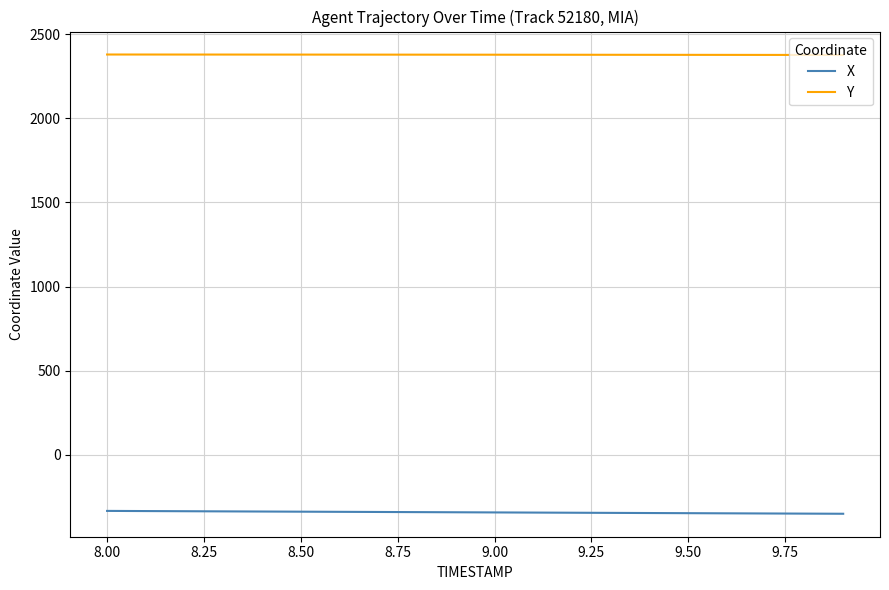

Rank the series by their average value, from lowest to highest.

X, Y